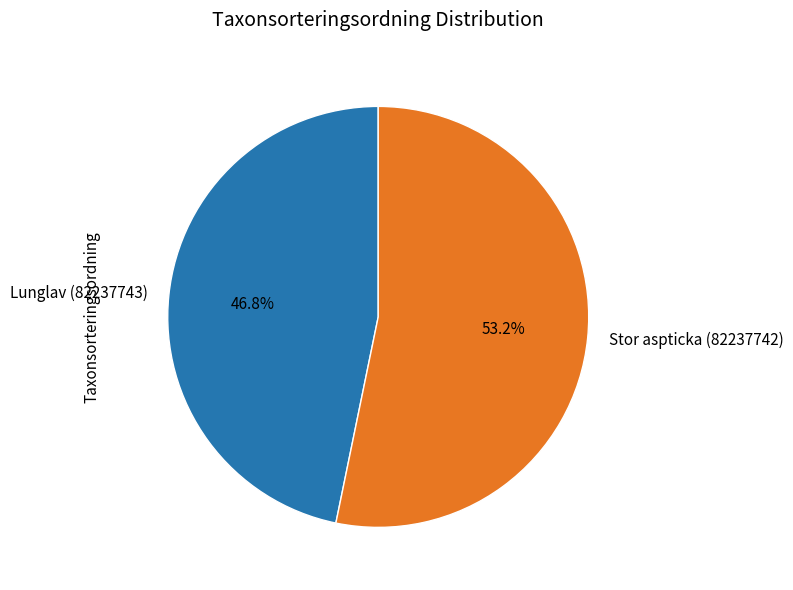

How many slices are in this pie chart?

2